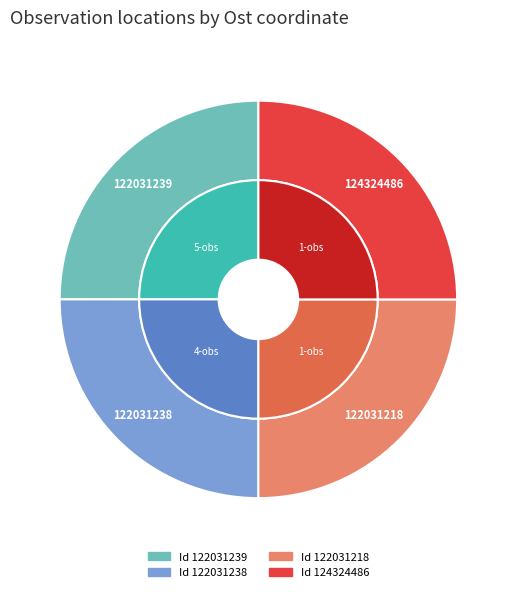

The 122031218 slice represents 15% of the pie. True or false?

False